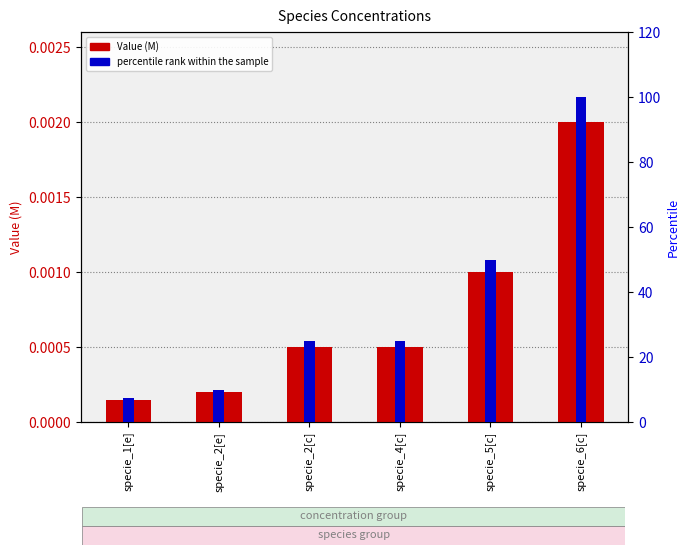

How many bars are there in each group?

2